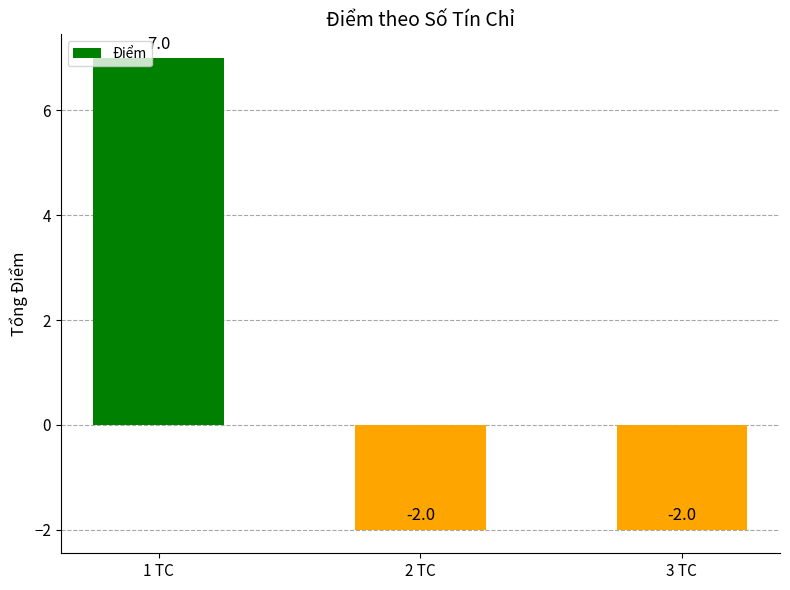

The value at 1 TC is 7. True or false?

True